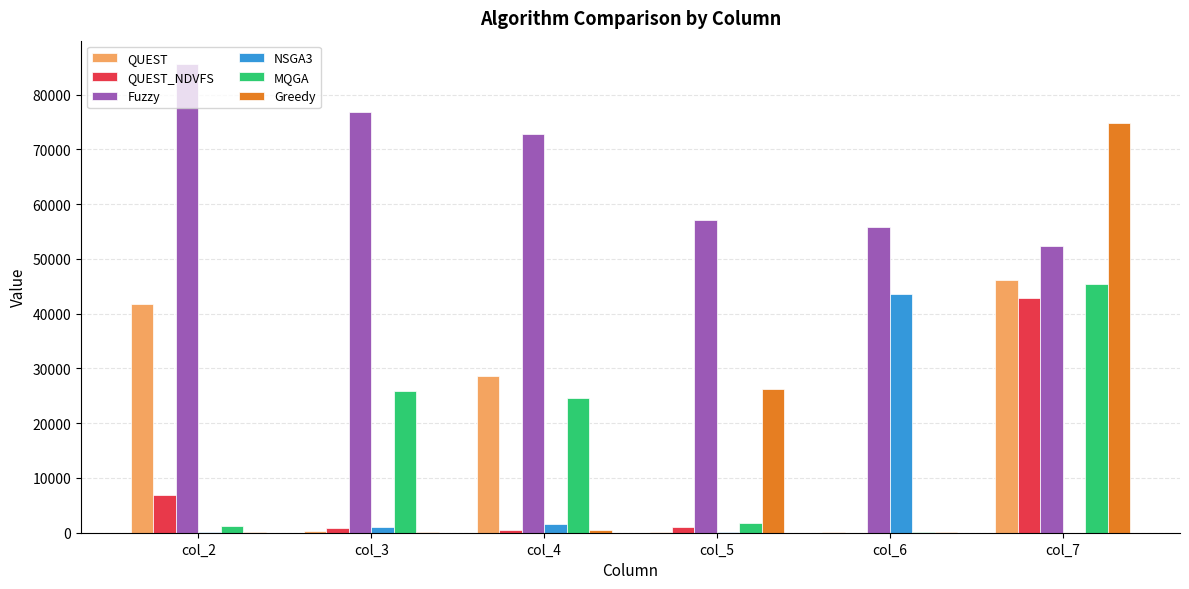

What is the greatest value displayed?

85555.7